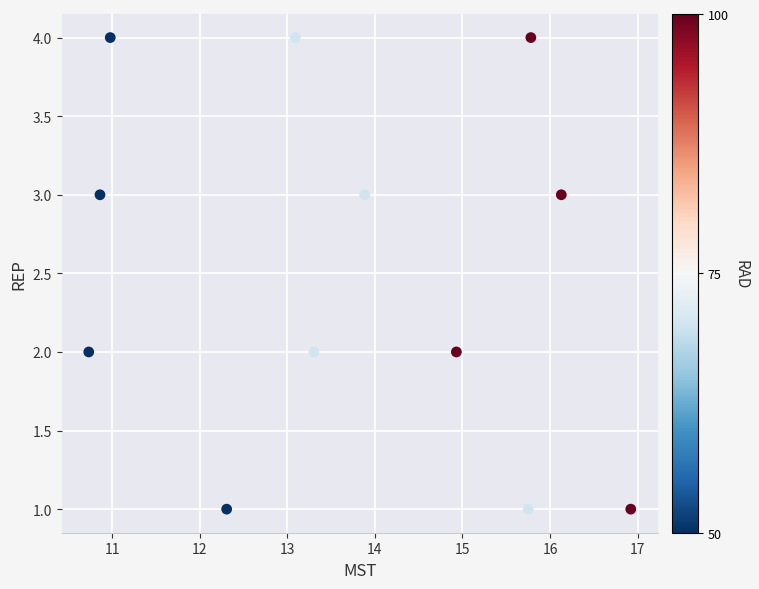

What is the range of Y values (max minus min)?

3